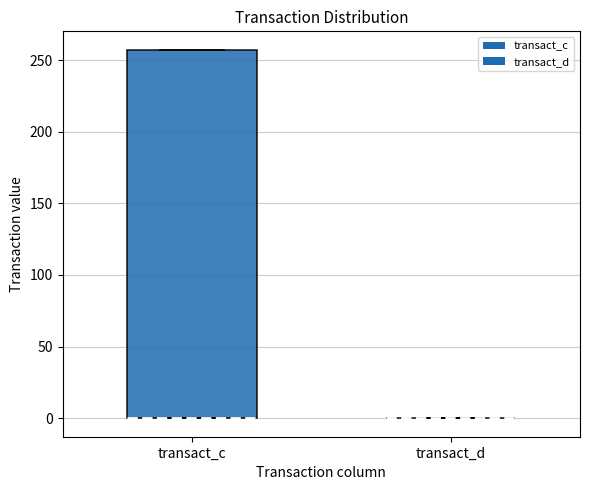

Reading left to right, transcribe this box plot: for each box, give where its median line is, the range the box spans, and where its two whiskers end, as read against the y-axis. The values are not printed on the chart, so give them approximately, as read against the axis.

transact_c: median 0 (drawn on the box's lower edge), box 0 to 255, whiskers 0 to 255
transact_d: box collapsed to a line at 0, whiskers 0 to 0